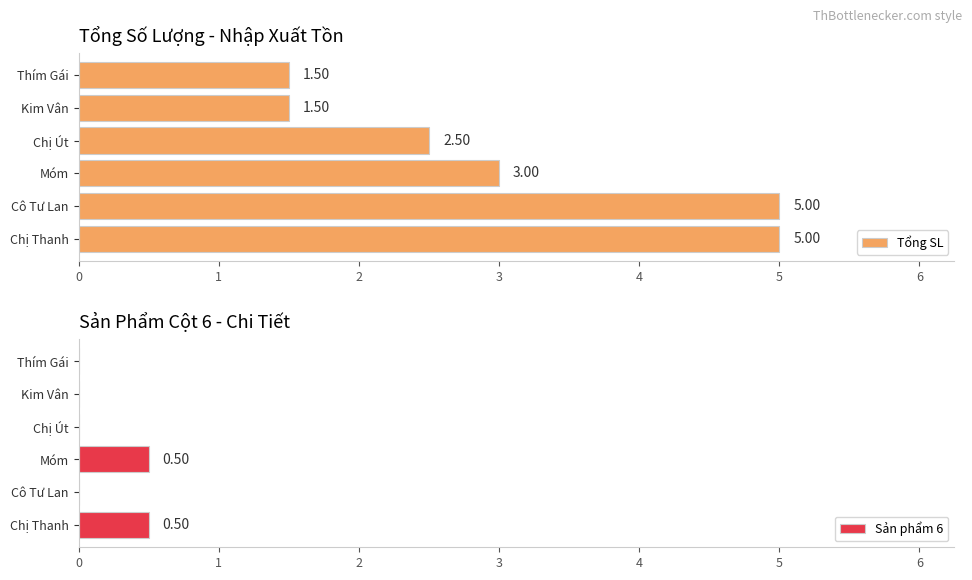

What is the difference between the Tổng SL values at Thím Gái and Cô Tư Lan?

3.5